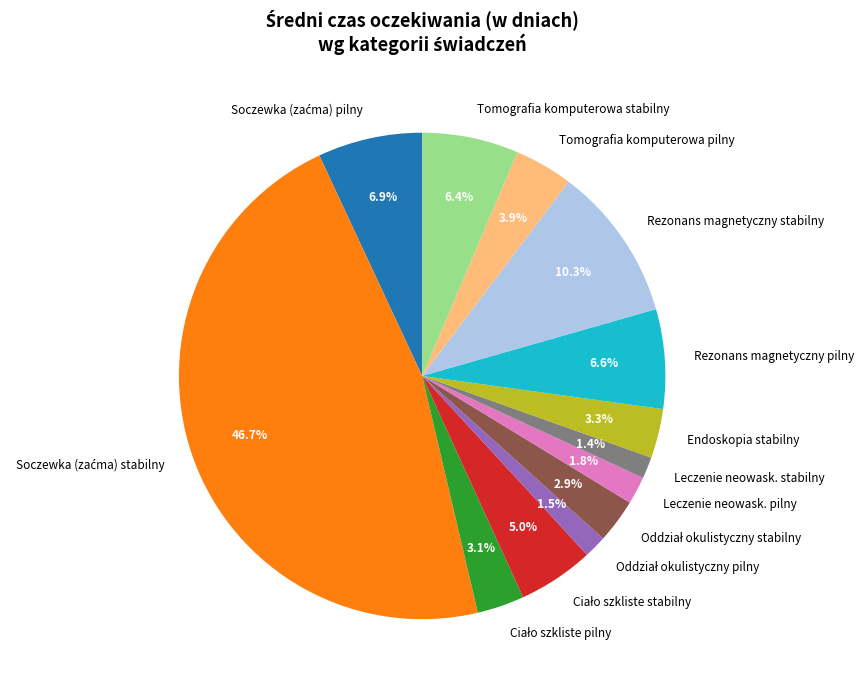

To the nearest percent, what is the difference between the largest and smallest slice percentages?

45%